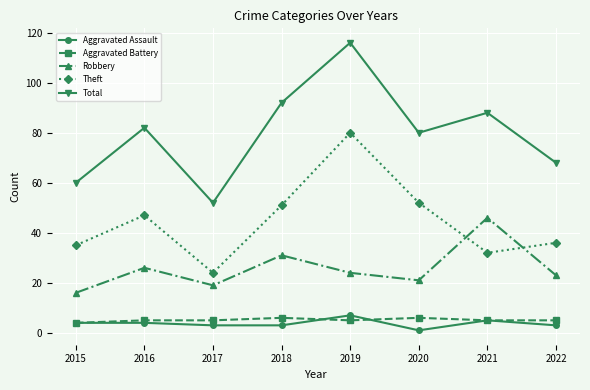

What is the difference between the highest and lowest values at 2017?

49